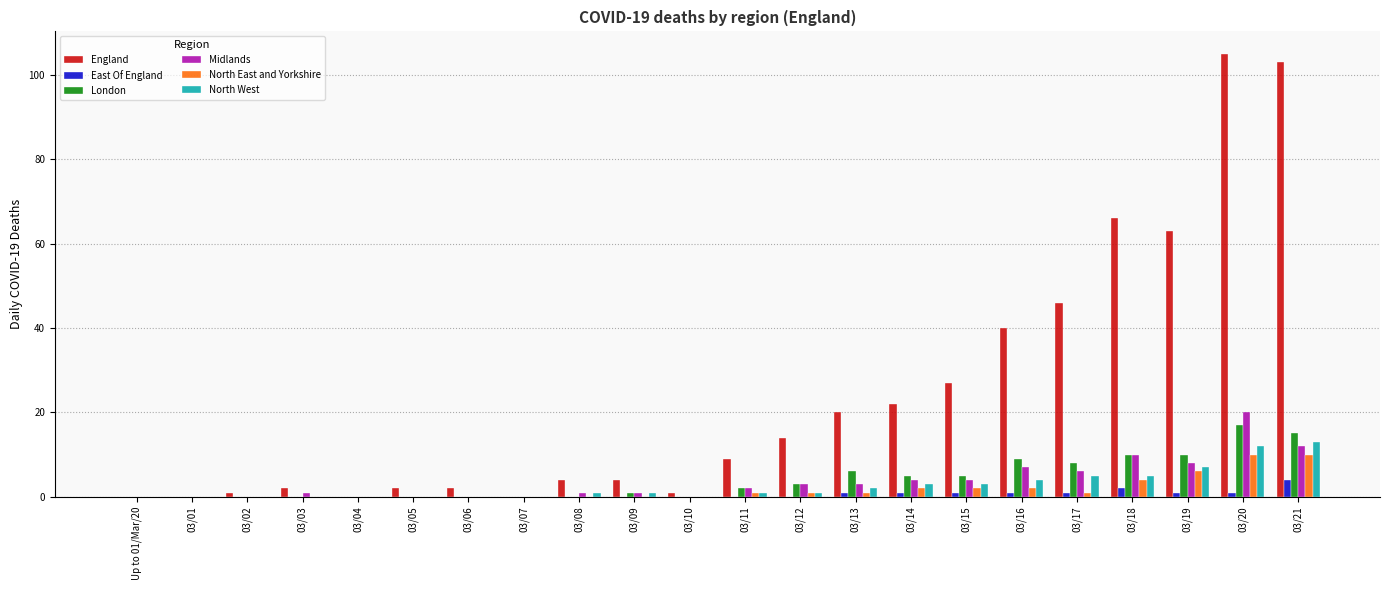

What is the sum of all North East and Yorkshire values?

40